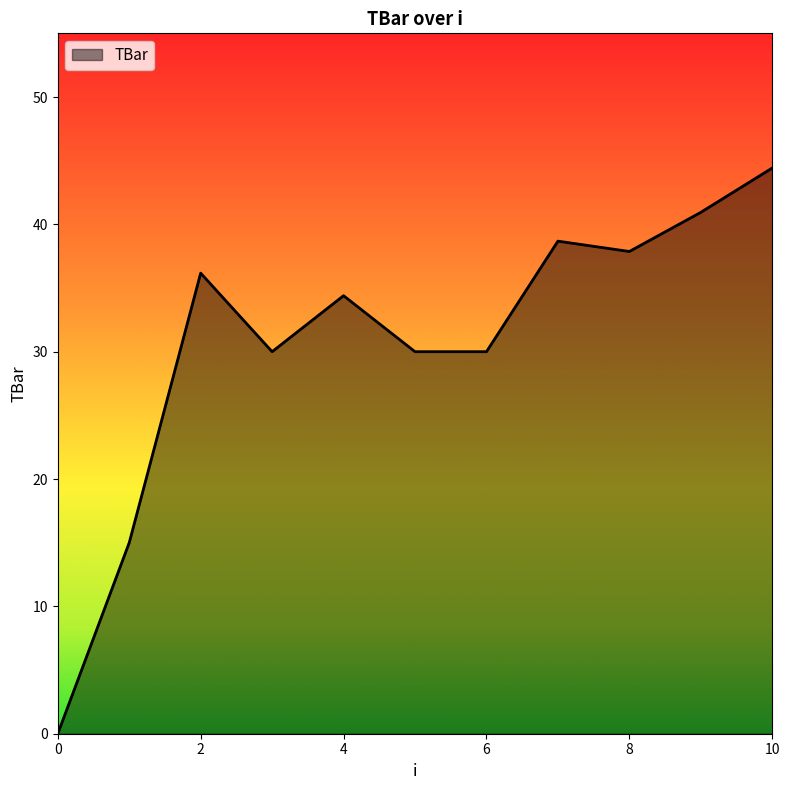

What is the difference between the maximum and minimum values?

44.4